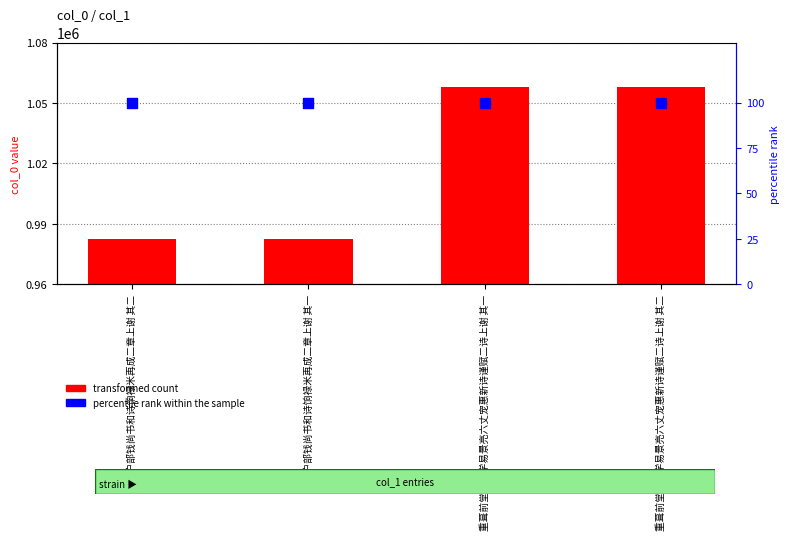

Which series has the largest total across all categories?

transformed count